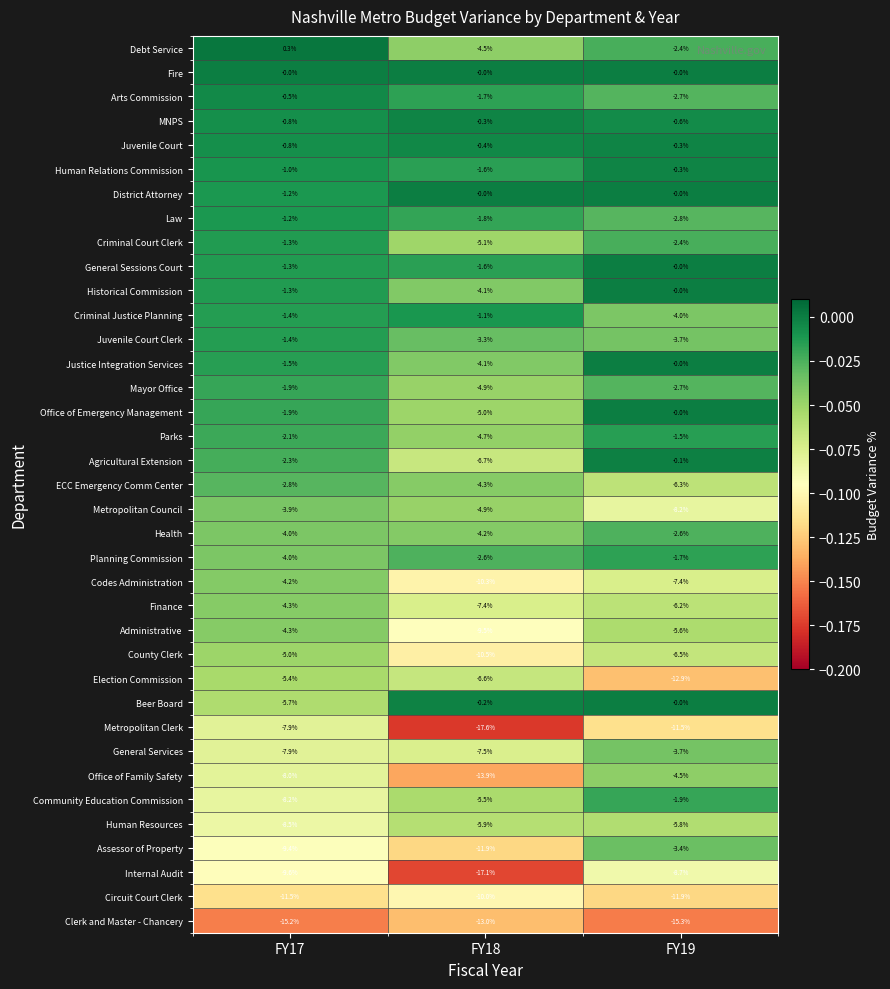

Which series has the largest range (max minus min)?

Metropolitan Clerk